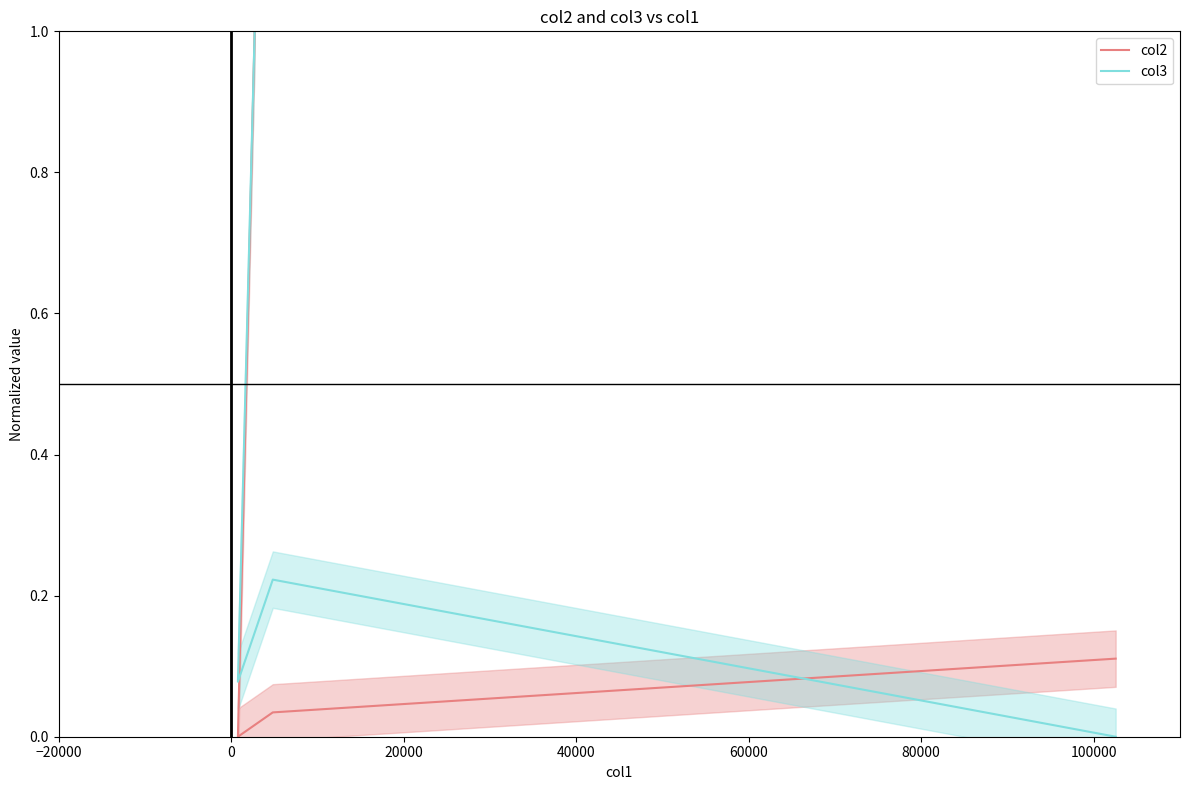

Is the value of col3 at 0 greater than the value of col2 at 20000?

Yes